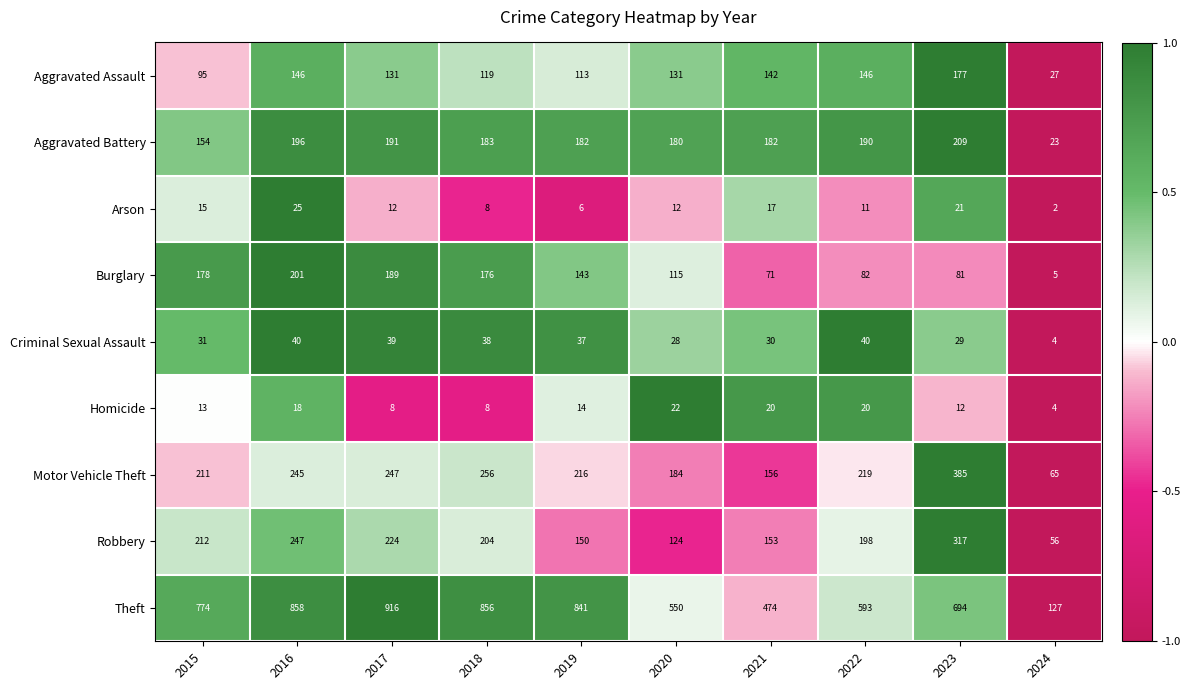

Which series has the largest total across all categories?

Theft